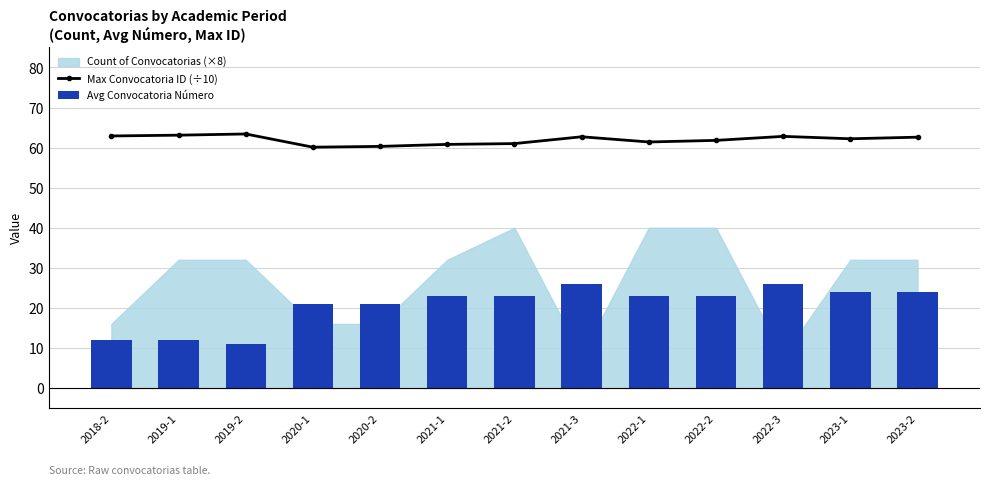

What is the value of the Avg Convocatoria Número bar at the 6th from the left?

23.0